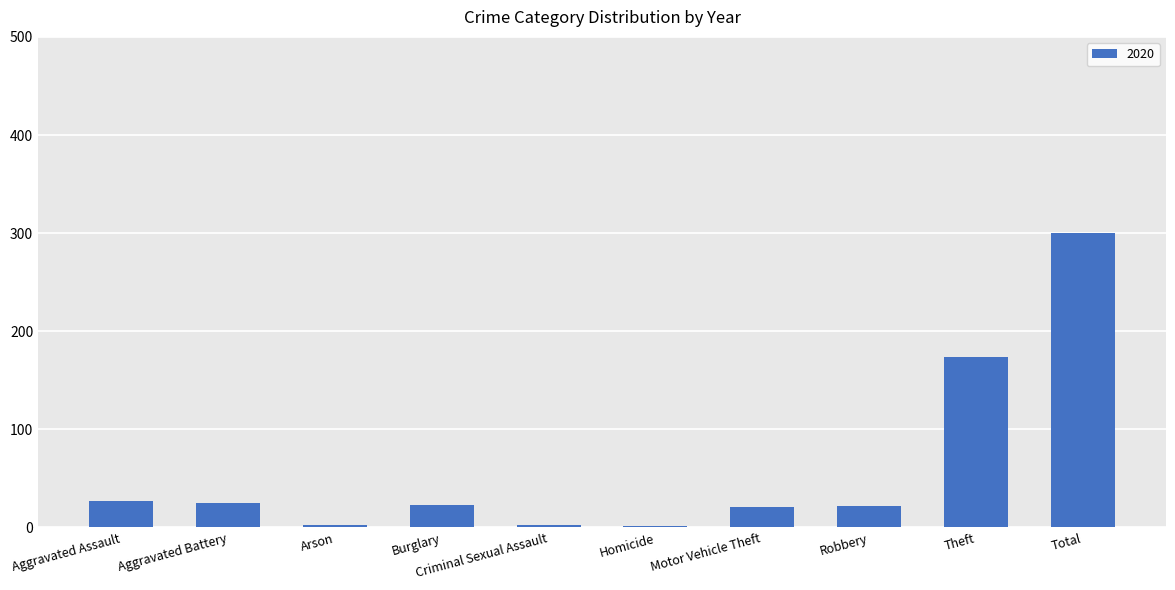

Count the number of categories in the chart.

10